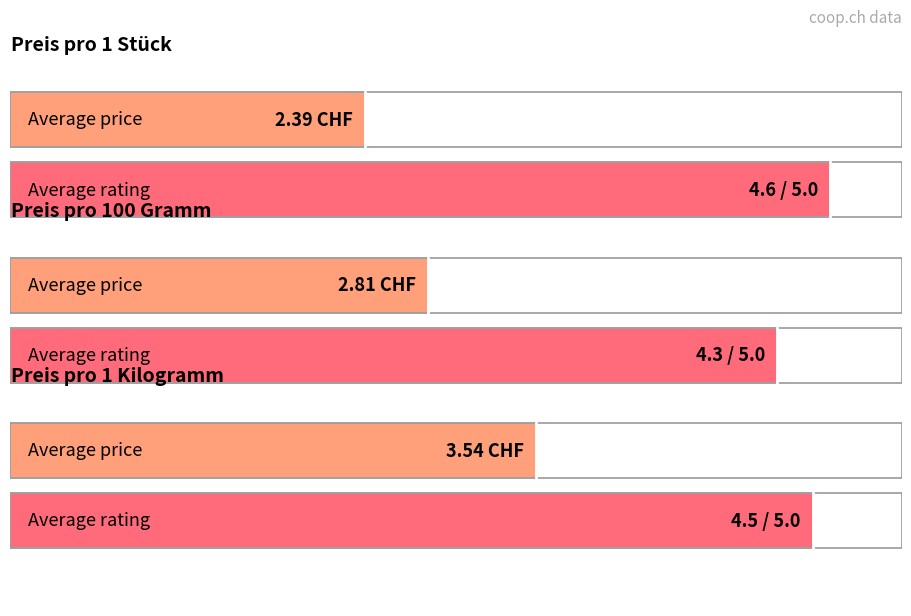

Which has a higher value, Preis pro 1 Stück or Preis pro 100 Gramm?

Preis pro 1 Stück